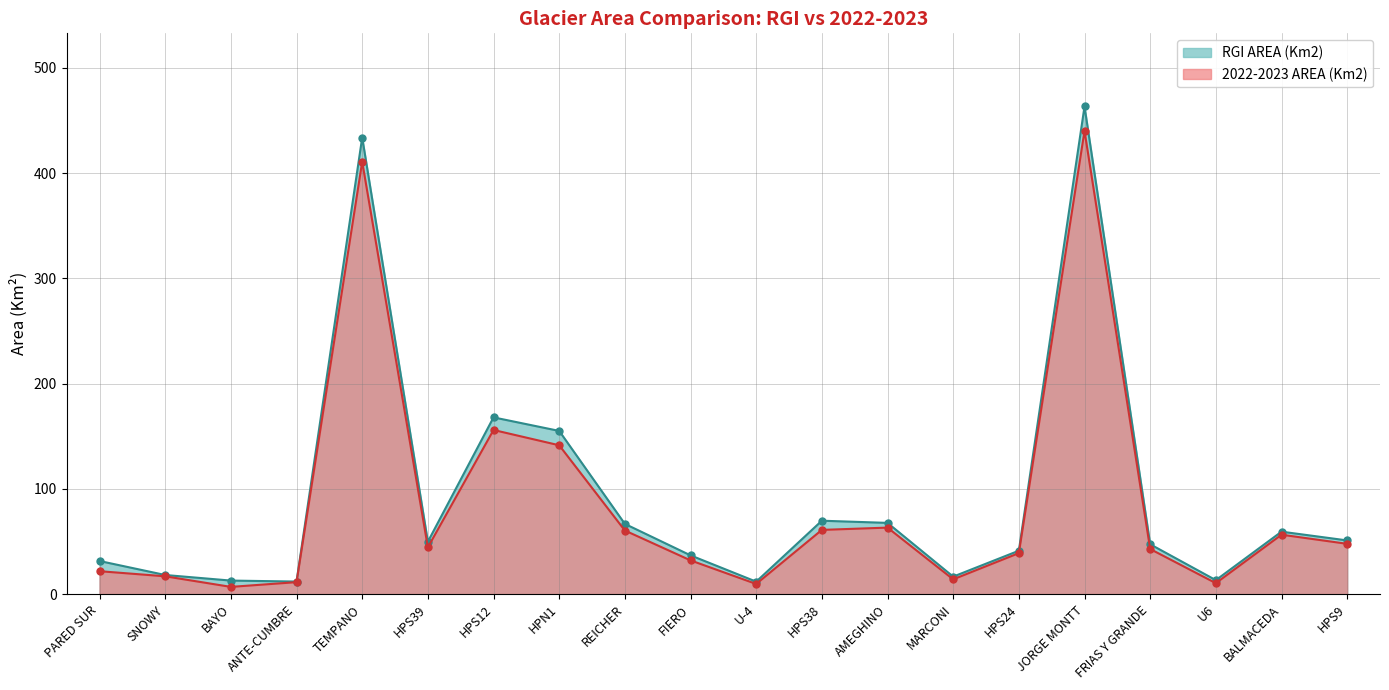

How many data points does each series have?

20